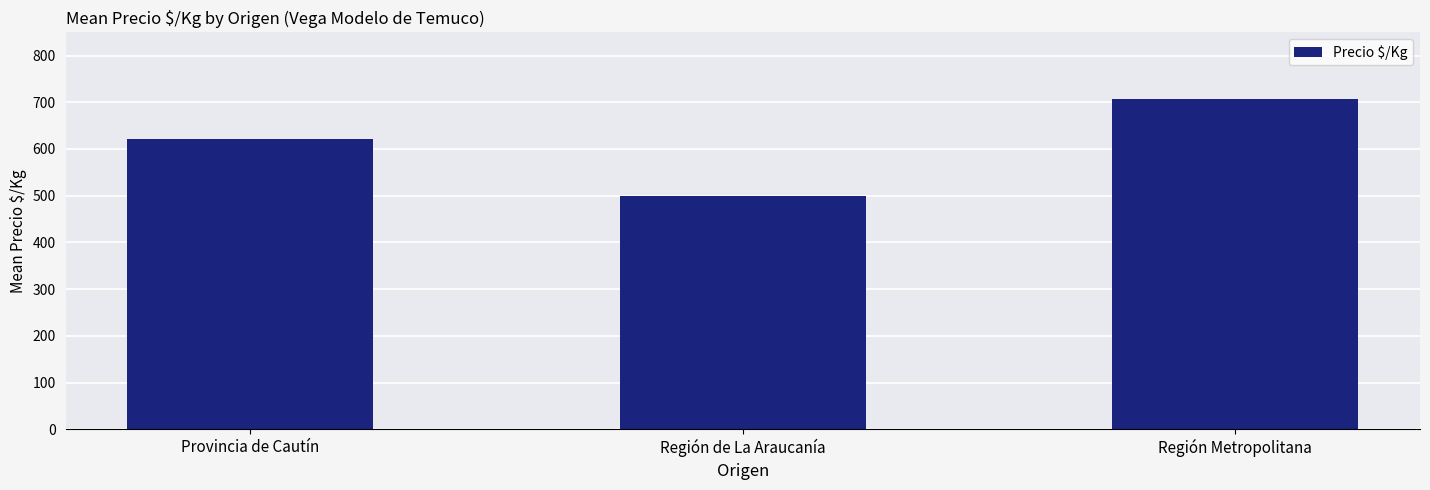

What is the difference between the values at Región de La Araucanía and Región Metropolitana?

208